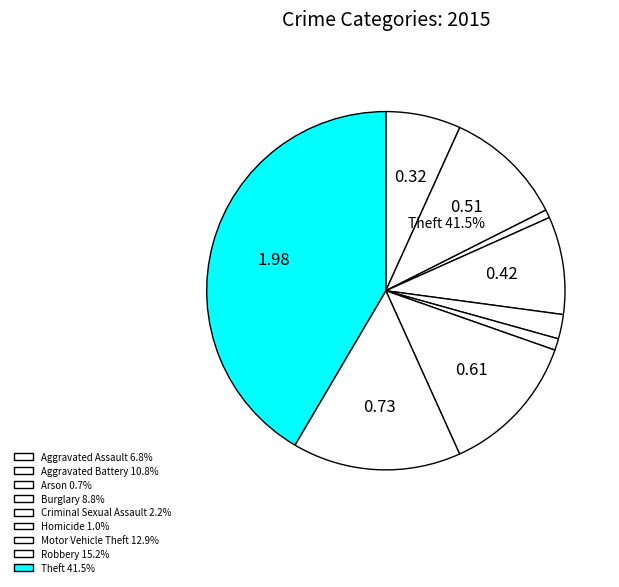

True or false: Arson accounts for 11% of the total.

False